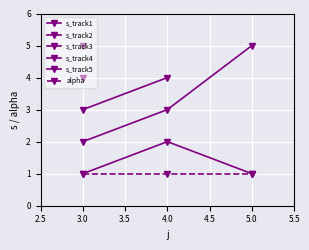

Reading left to right, what are all the values shown in this chart?

s: 3=1	3=2	3=3	3=4	3=5	4=2	4=3	4=4	5=1	5=5
alpha: 3=1	3=1	3=1	3=1	3=1	4=1	4=1	4=1	5=1	5=1